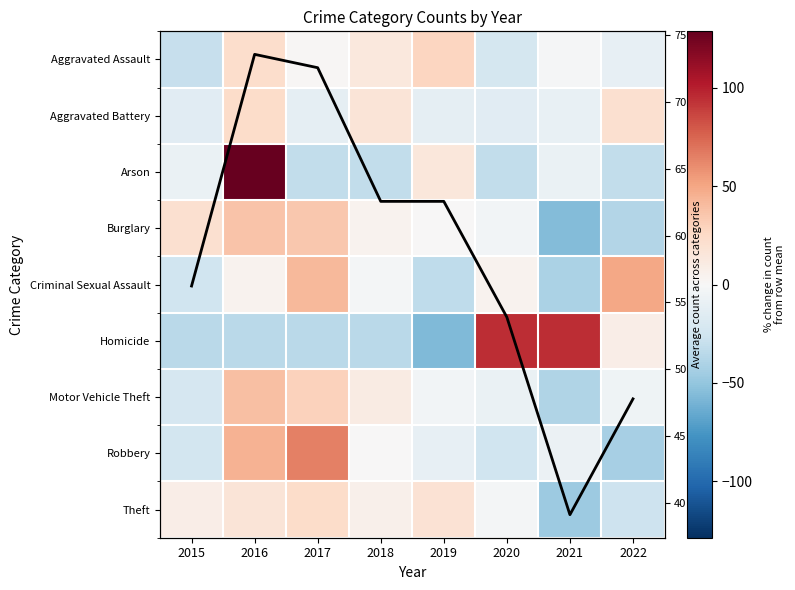

Which series has the largest total across all categories?

Annual mean count